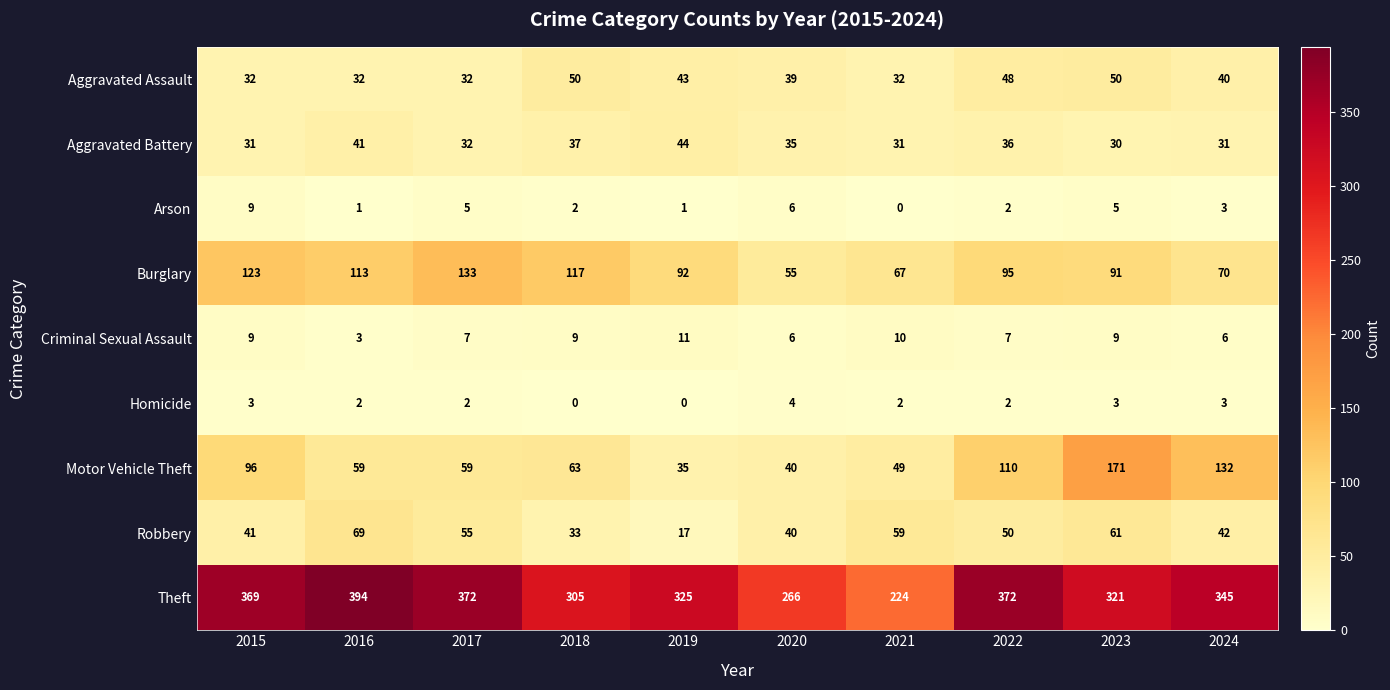

List the series in order of their peak value, lowest first.

Homicide, Arson, Criminal Sexual Assault, Aggravated Battery, Aggravated Assault, Robbery, Burglary, Motor Vehicle Theft, Theft